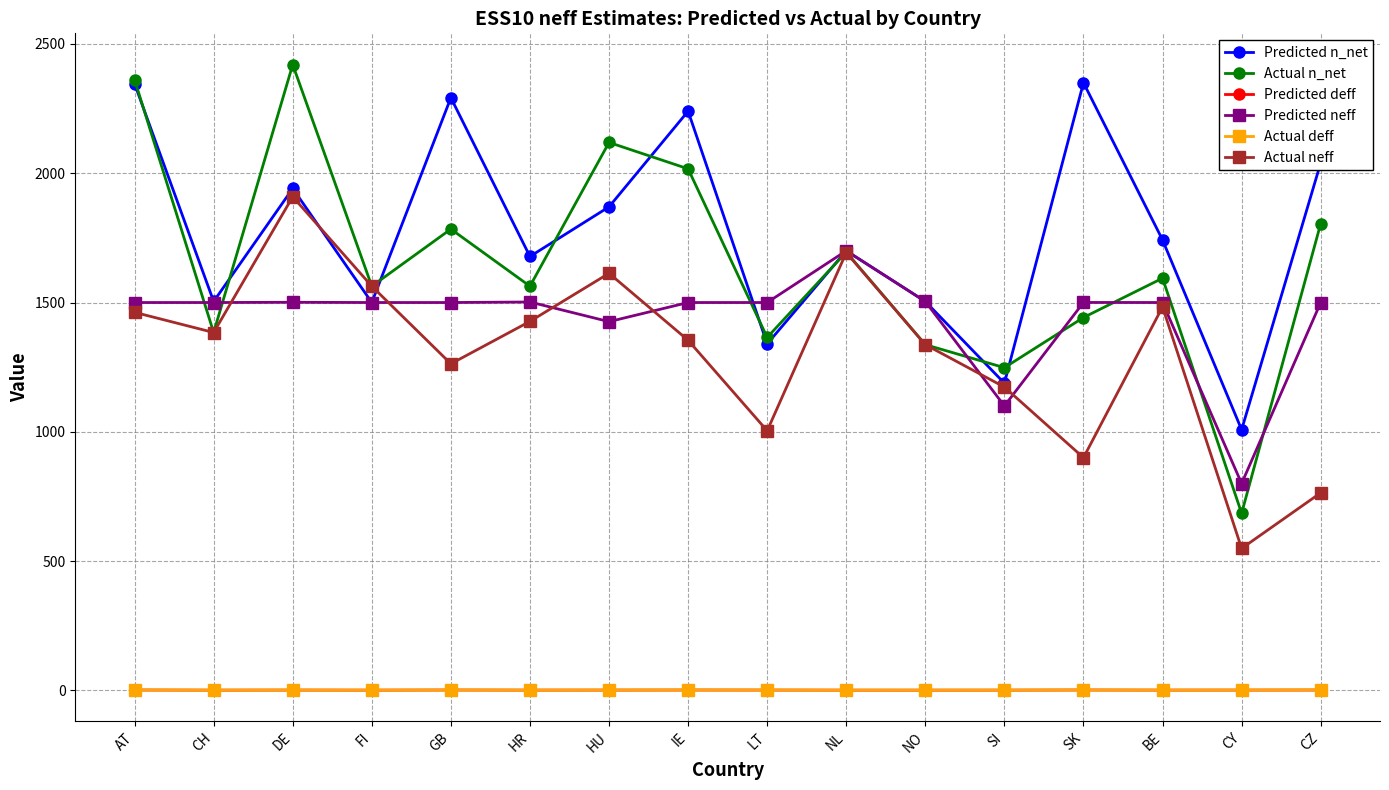

What is the sum of the Actual neff values at NL and BE?

3176.0